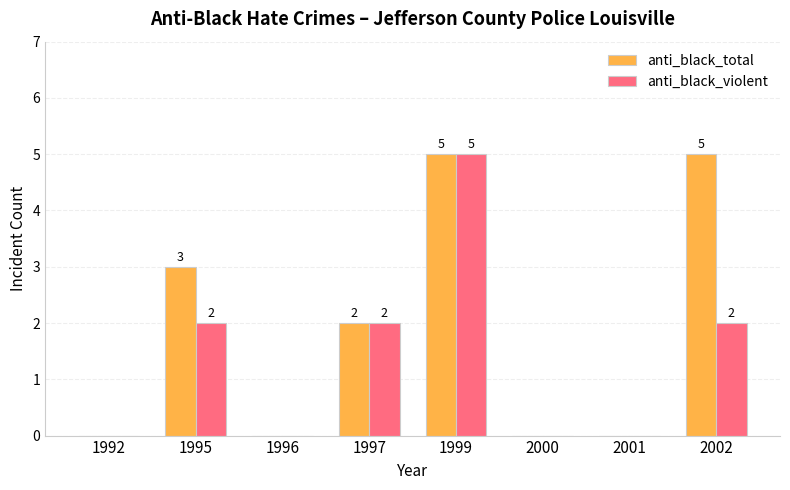

Reading right to left, list all the values displayed in this chart.

anti_black_total: 2002=5	2001=0	2000=0	1999=5	1997=2	1996=0	1995=3	1992=0
anti_black_violent: 2002=2	2001=0	2000=0	1999=5	1997=2	1996=0	1995=2	1992=0